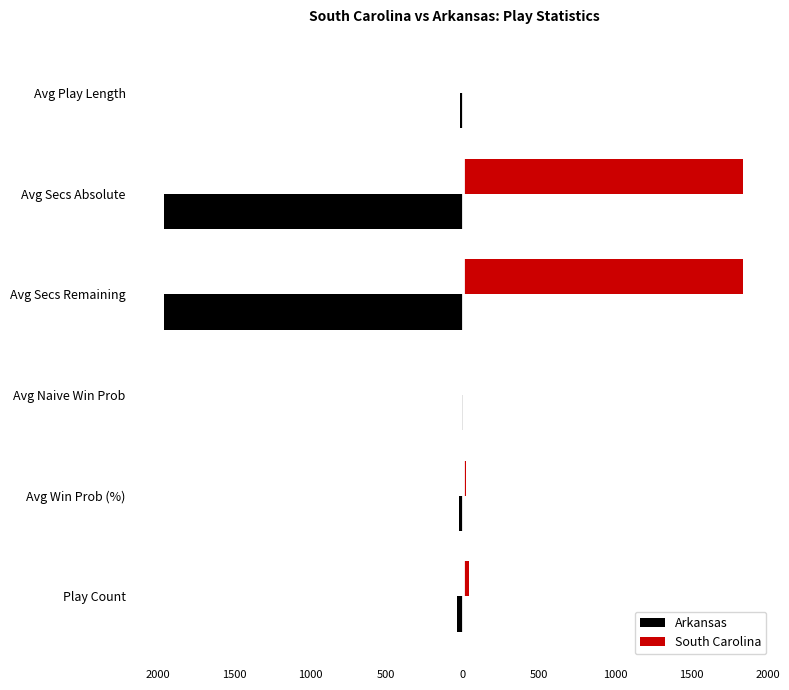

What are all the series names shown in the legend?

Arkansas, South Carolina